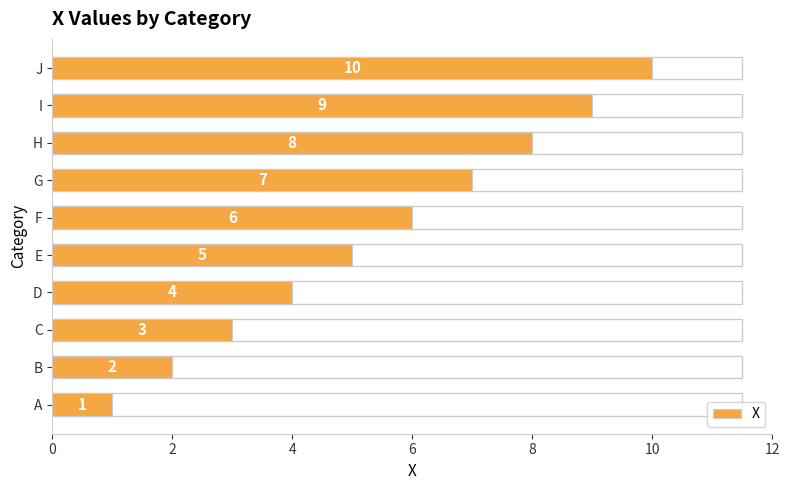

How many bars are there in total?

10